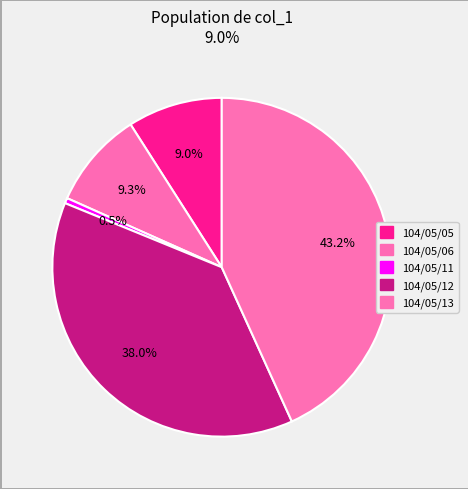

How many segments does this pie chart have?

5